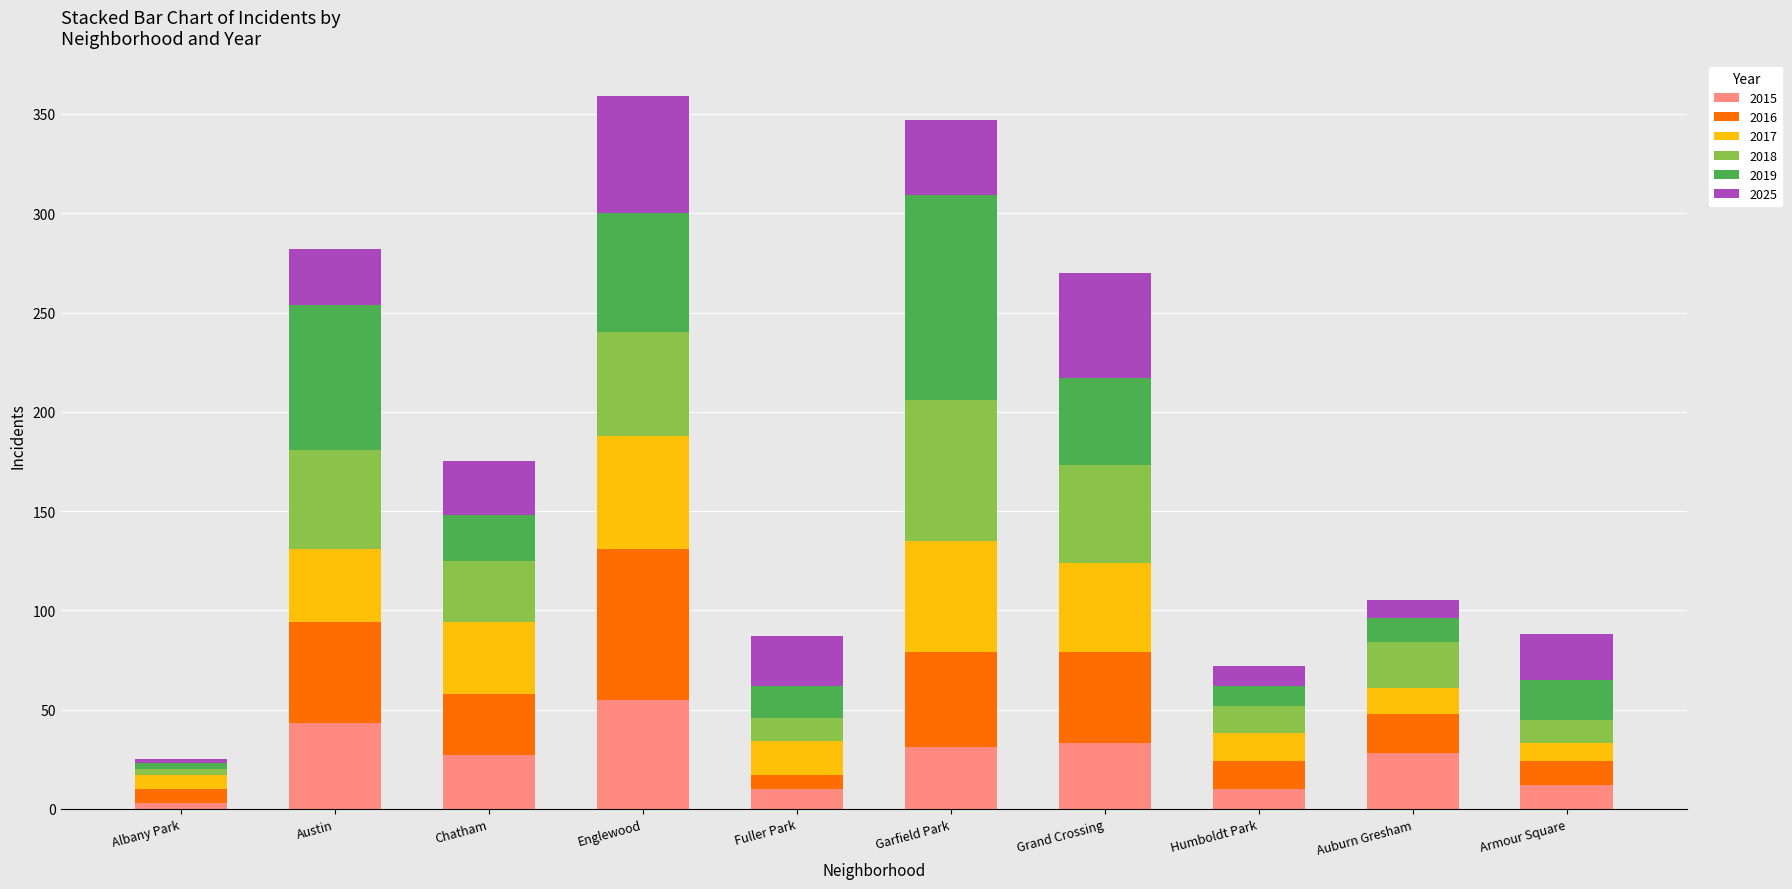

Which category has the lowest value in the 2015 series?

Albany Park